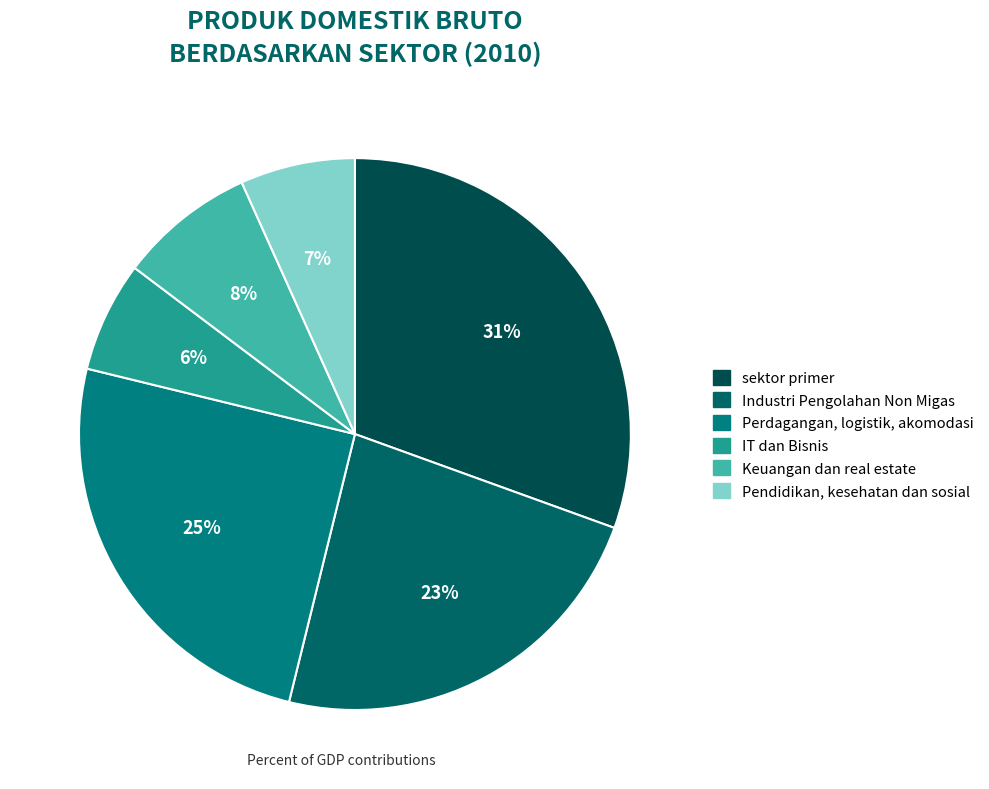

How many slices are in this pie chart?

6